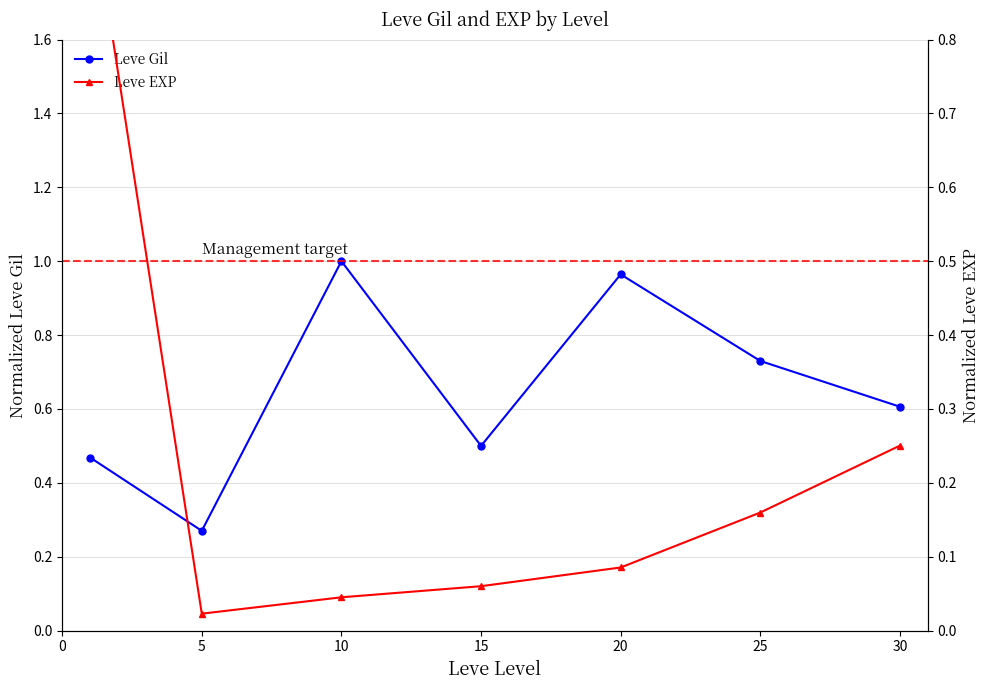

What is the minimum value for Leve Gil?

0.3